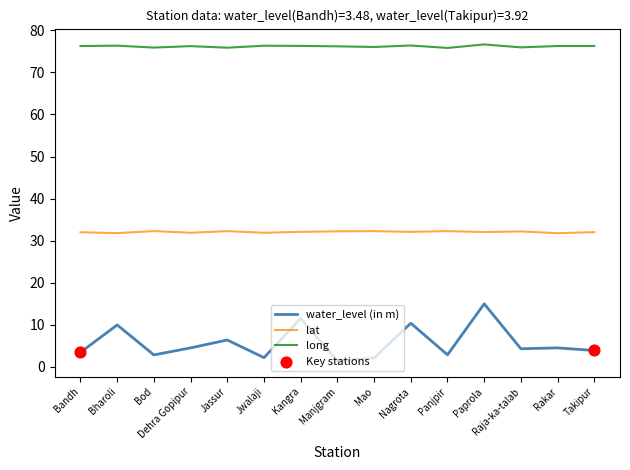

Which series has the widest spread of values?

water_level (in m)